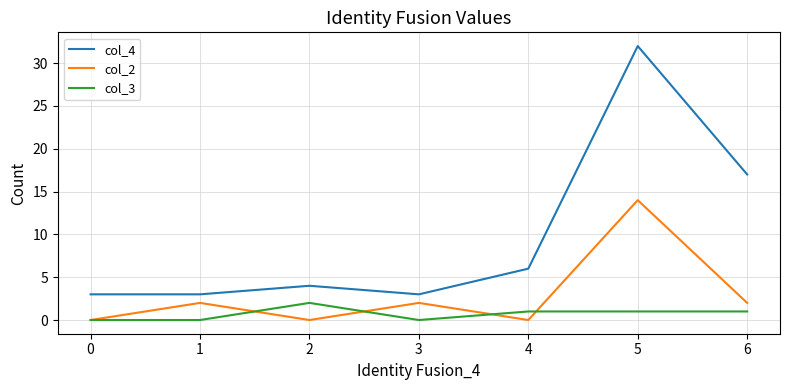

What is the maximum value shown in the chart?

32